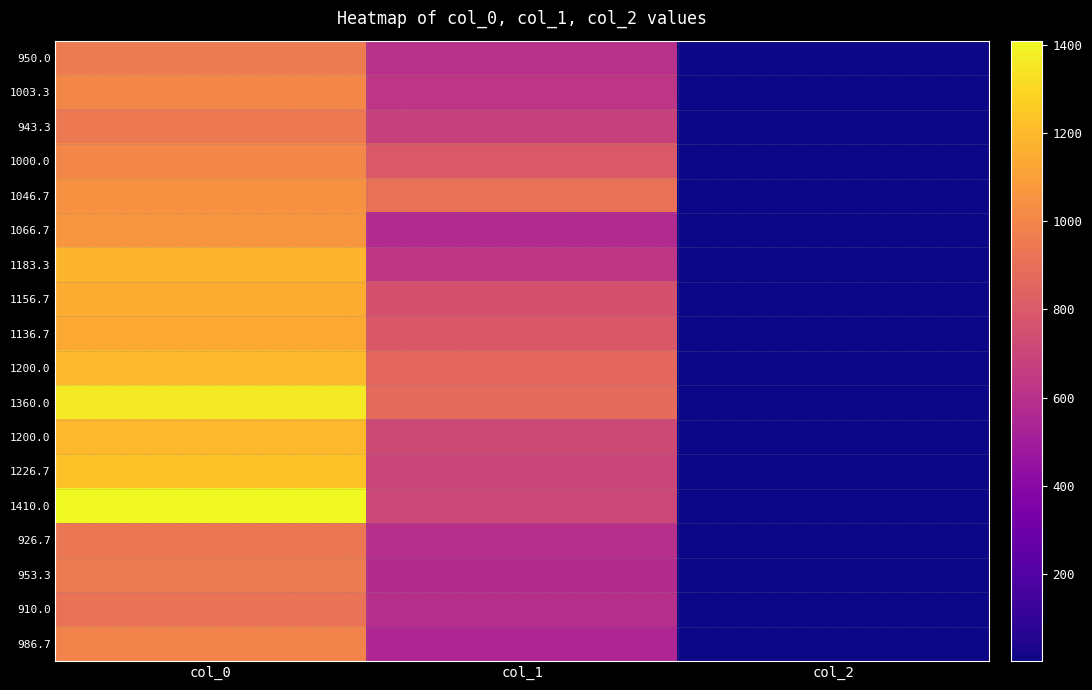

At which category is the sum across all series the highest?

col_0